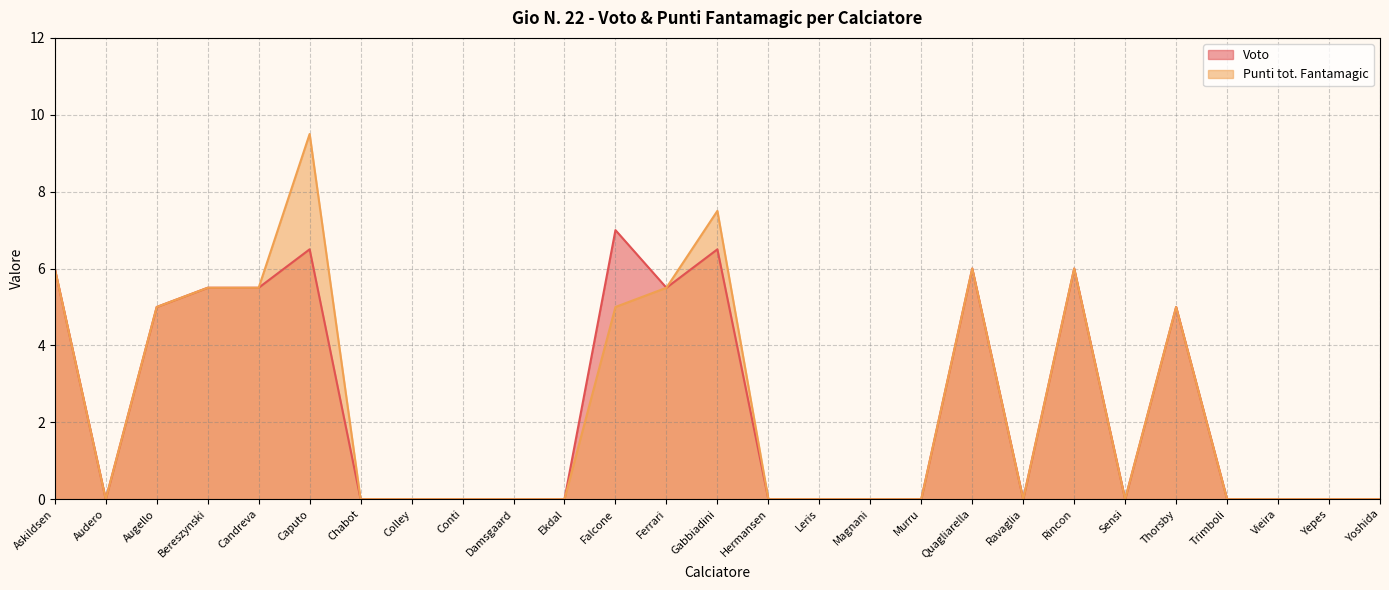

Which series has the widest spread of values?

Punti tot. Fantamagic